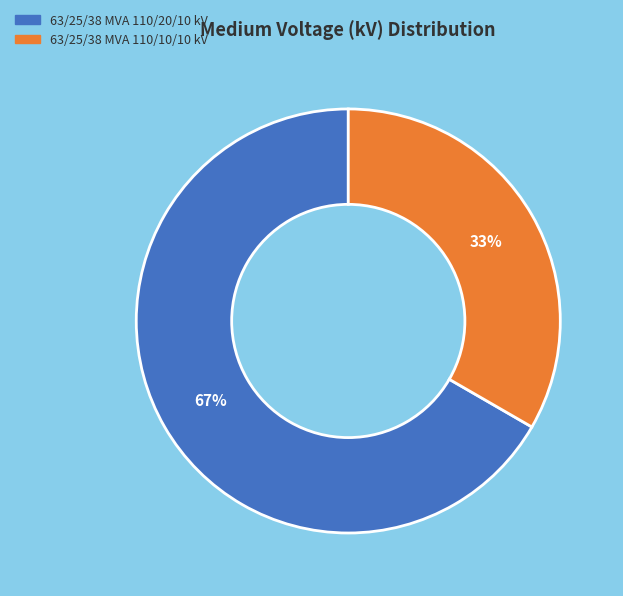

To the nearest percent, what is the combined percentage of 63/25/38 MVA 110/10/10 kV and 63/25/38 MVA 110/20/10 kV?

100%